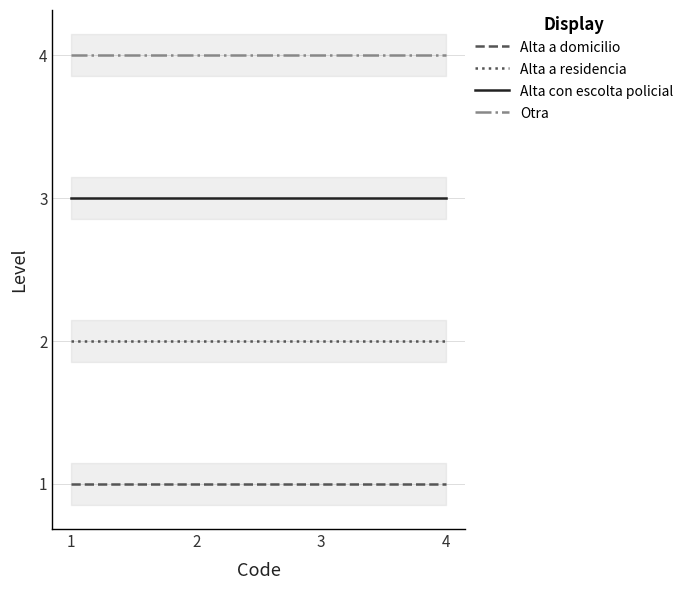

What is the minimum value shown in the chart?

1